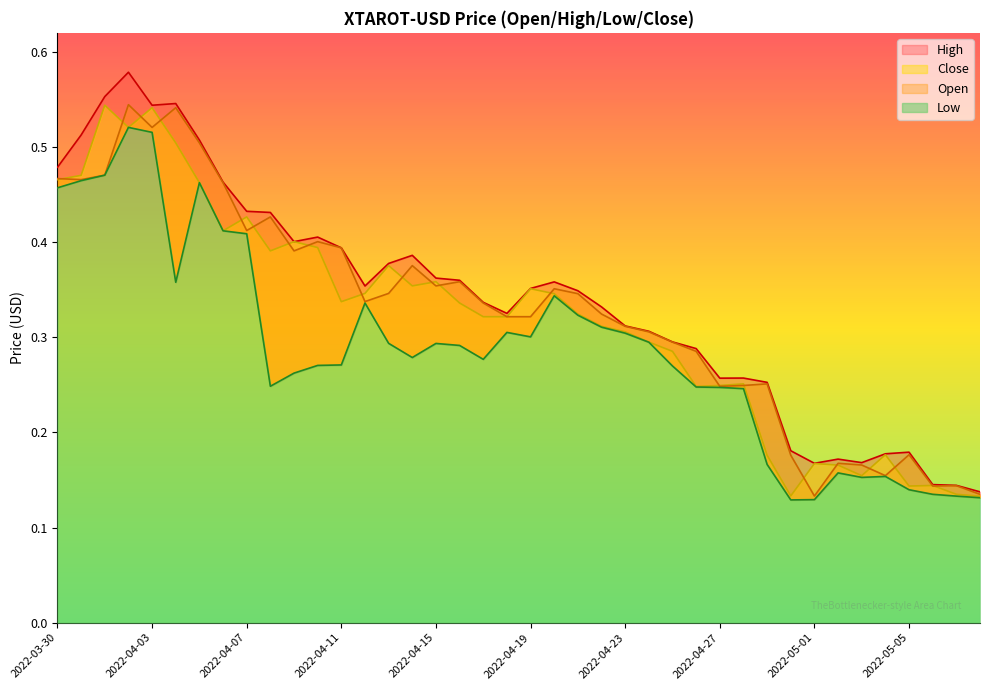

What is the average value of the Close series?

0.3